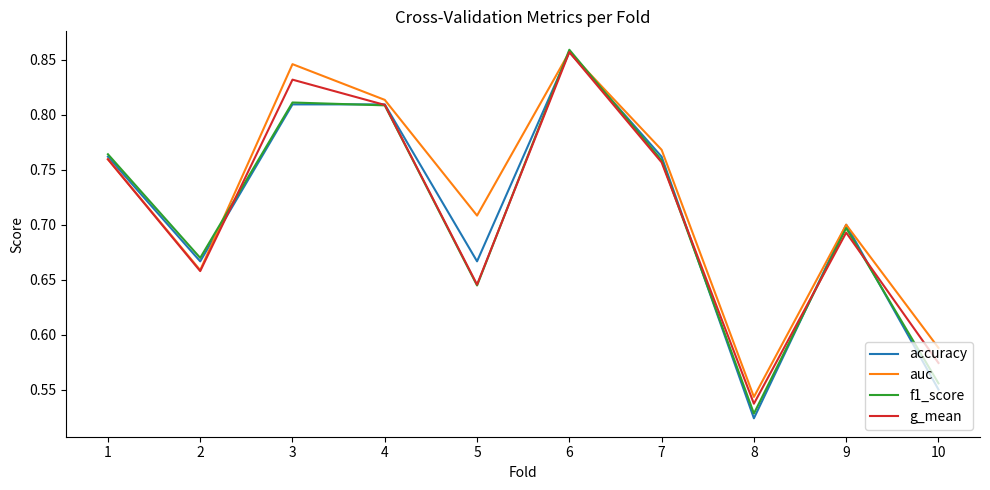

Where is f1_score nearest to the value 0?

8